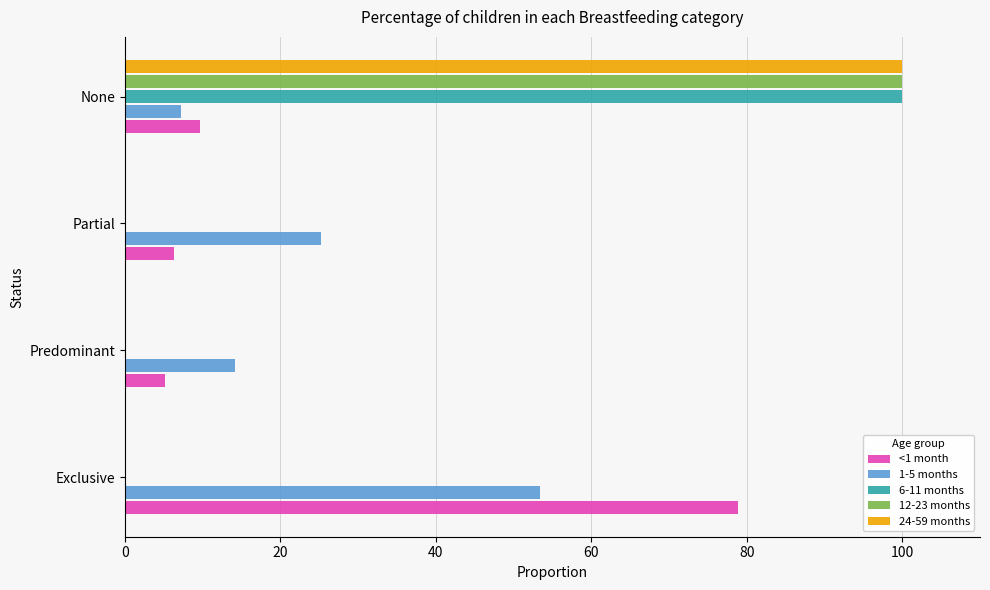

What is the maximum value shown in the chart?

100.0